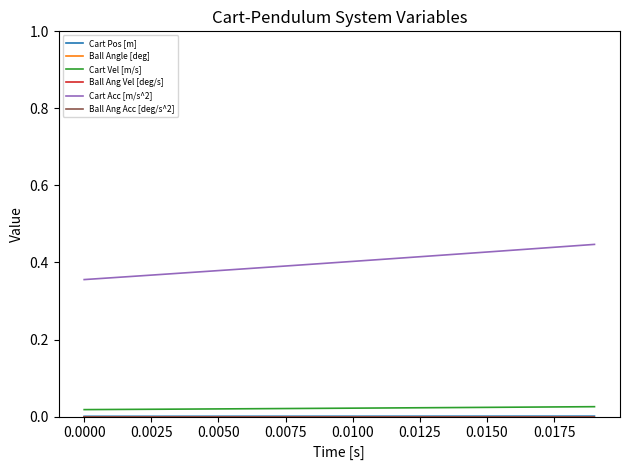

Is this an area chart (filled region under the line)?

No